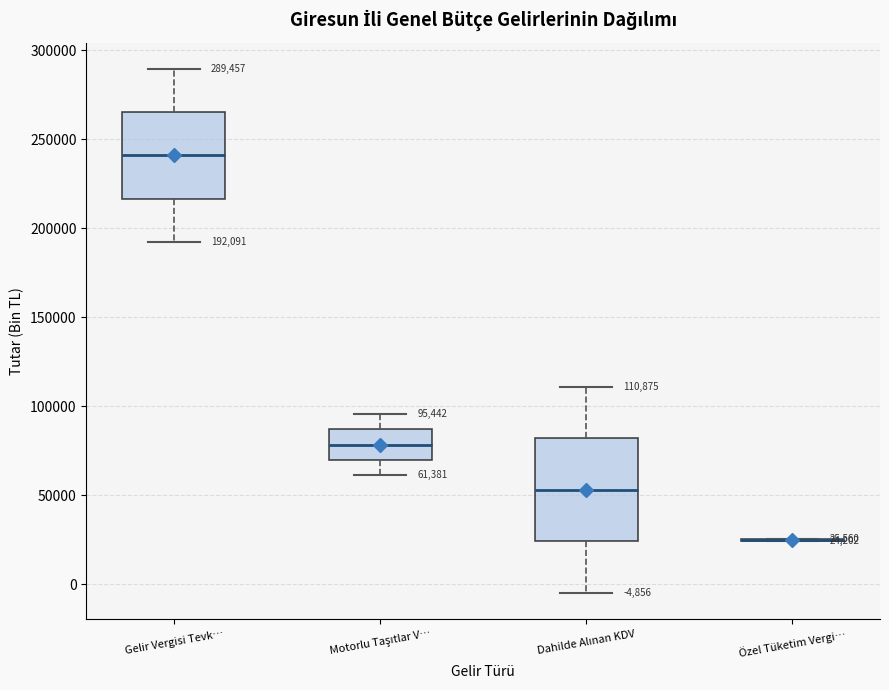

Comparing the boxes themselves (not the whiskers), which one is the tallest?

Dahilde Alınan KDV